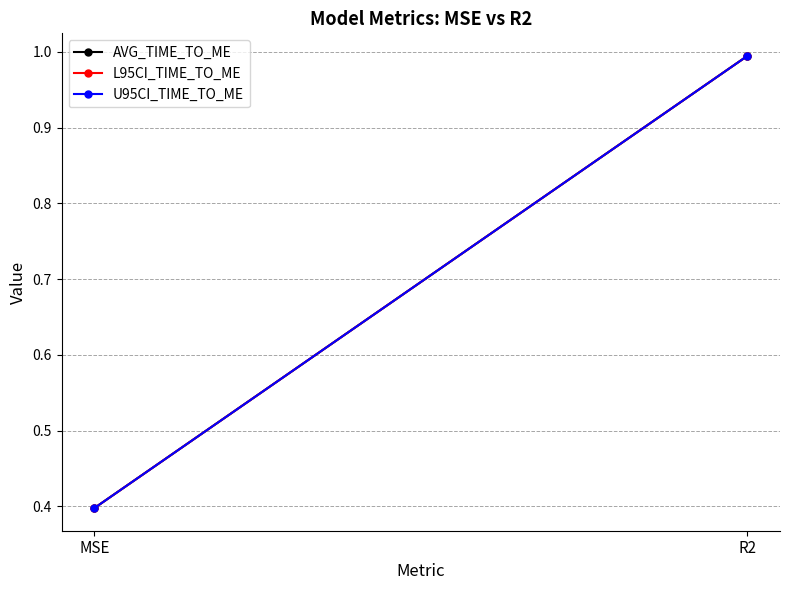

At which category is the sum across all series the highest?

R2